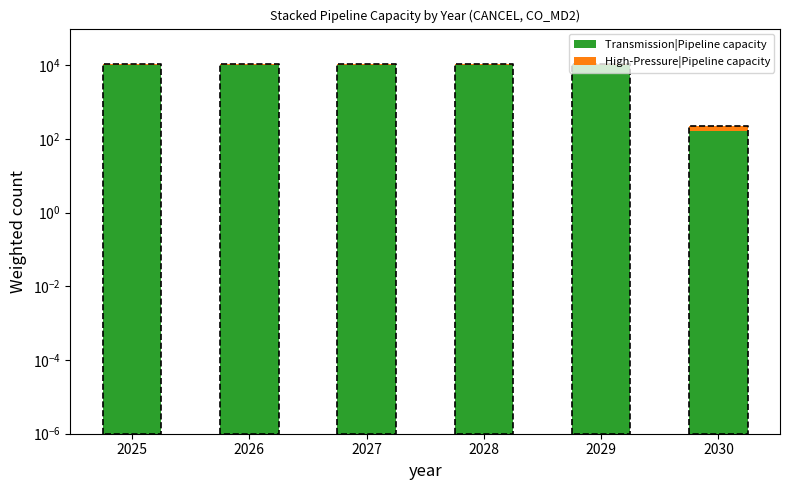

What is the greatest value displayed?

10000.0